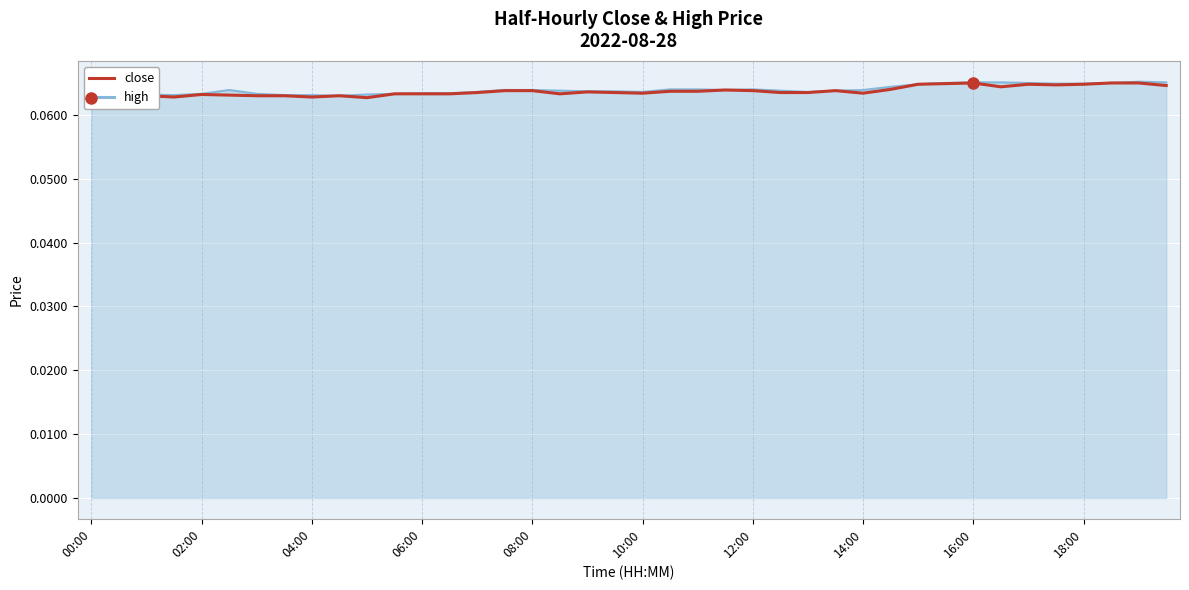

Which series has the largest total across all categories?

high line